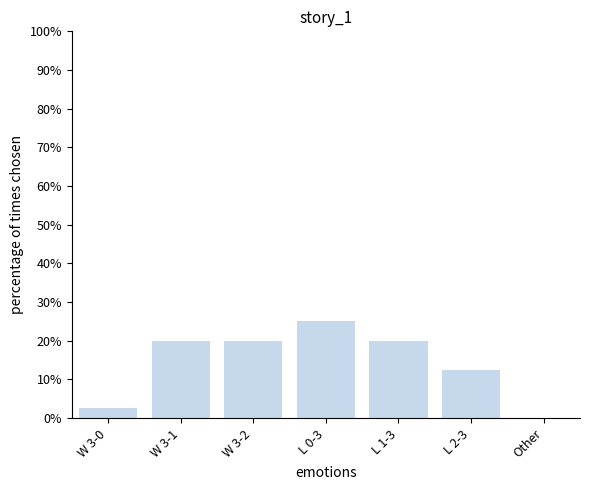

Approximately how many times larger is the value at L 2-3 compared to W 3-1?

0.6